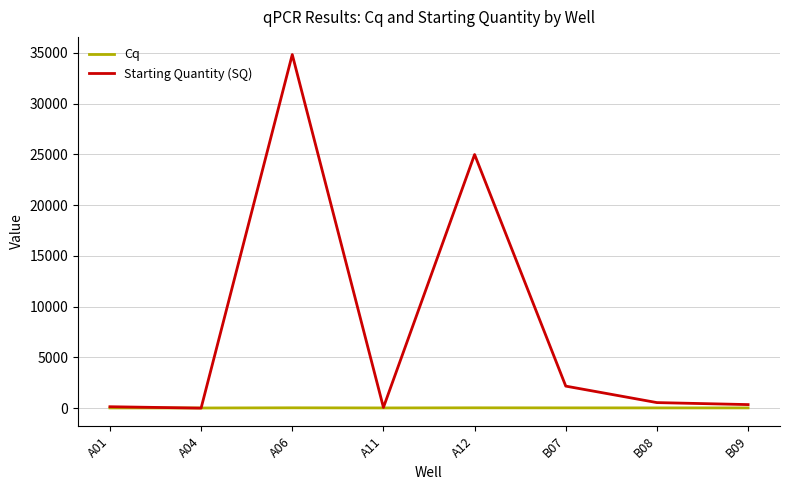

Between A06 and A12, which series saw the biggest shift?

Starting Quantity (SQ)